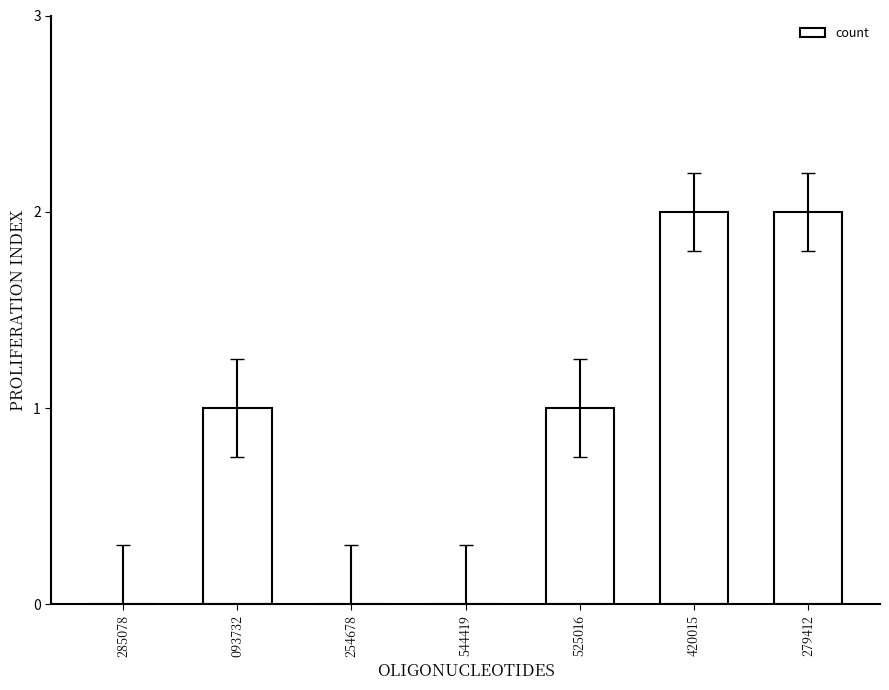

Is it true that the value at 544419 is 0?

True